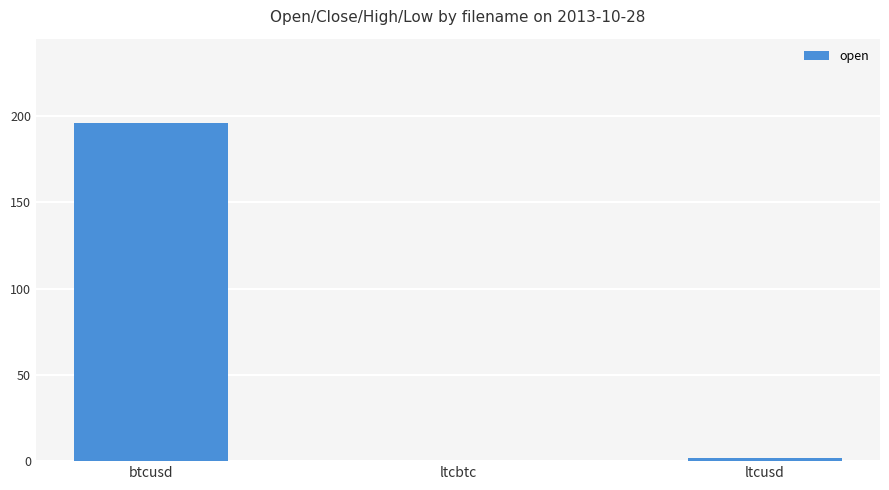

Which category has the highest value across all series?

btcusd